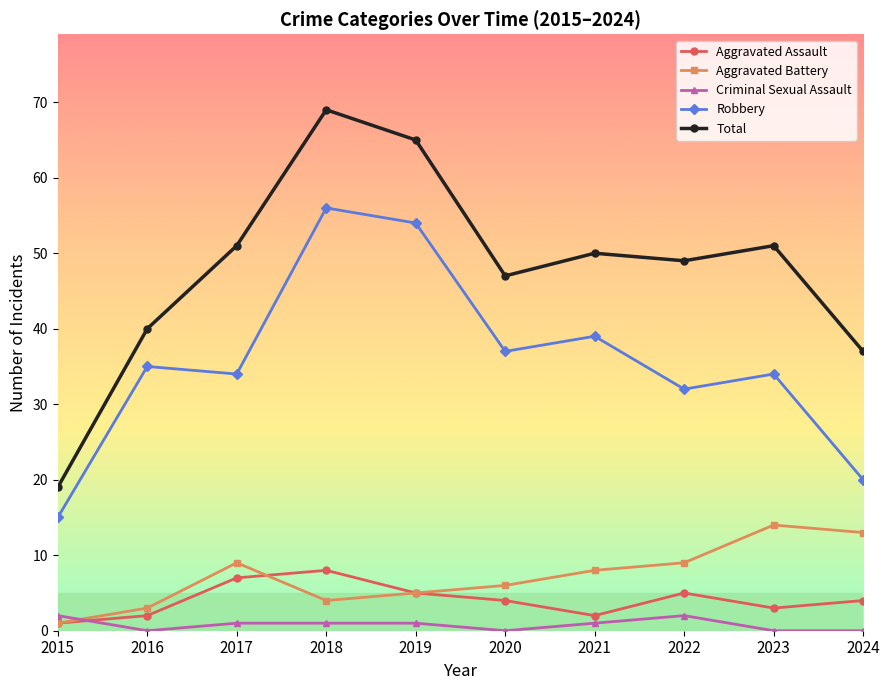

True or false: Criminal Sexual Assault has a value of 0 at 2020.

True